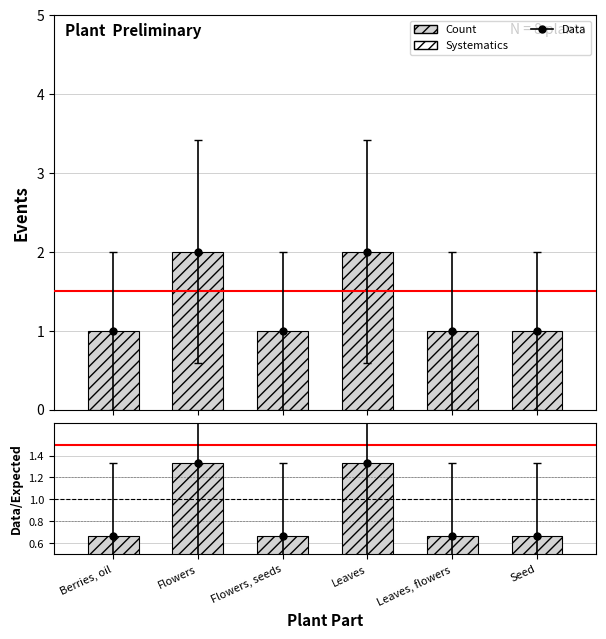

True or false: the data shows 0.7 at Seed.

True